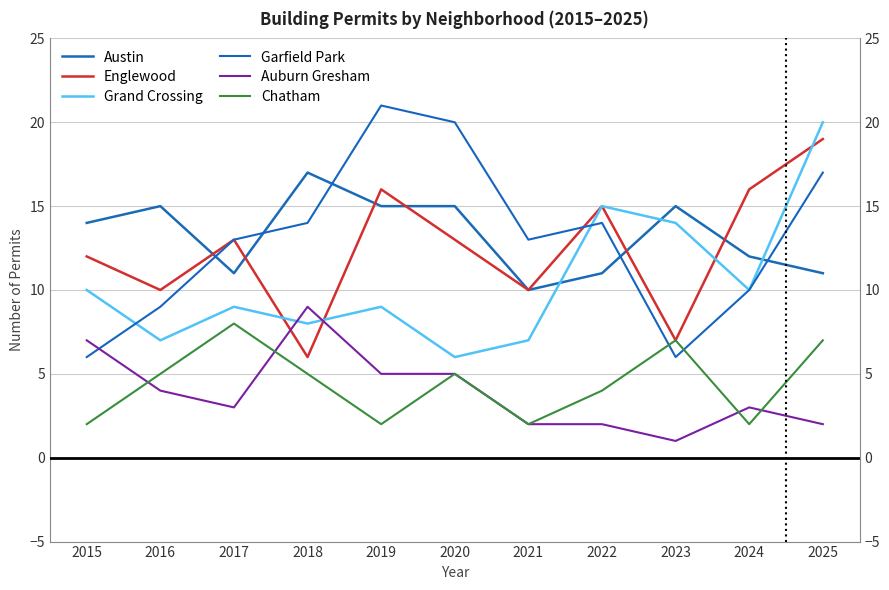

Reading left to right, list all the values displayed in this chart.

Austin: 14	15	11	17	15	15	10	11	15	12	11
Englewood: 12	10	13	6	16	13	10	15	7	16	19
Grand Crossing: 10	7	9	8	9	6	7	15	14	10	20
Garfield Park: 6	9	13	14	21	20	13	14	6	10	17
Auburn Gresham: 7	4	3	9	5	5	2	2	1	3	2
Chatham: 2	5	8	5	2	5	2	4	7	2	7